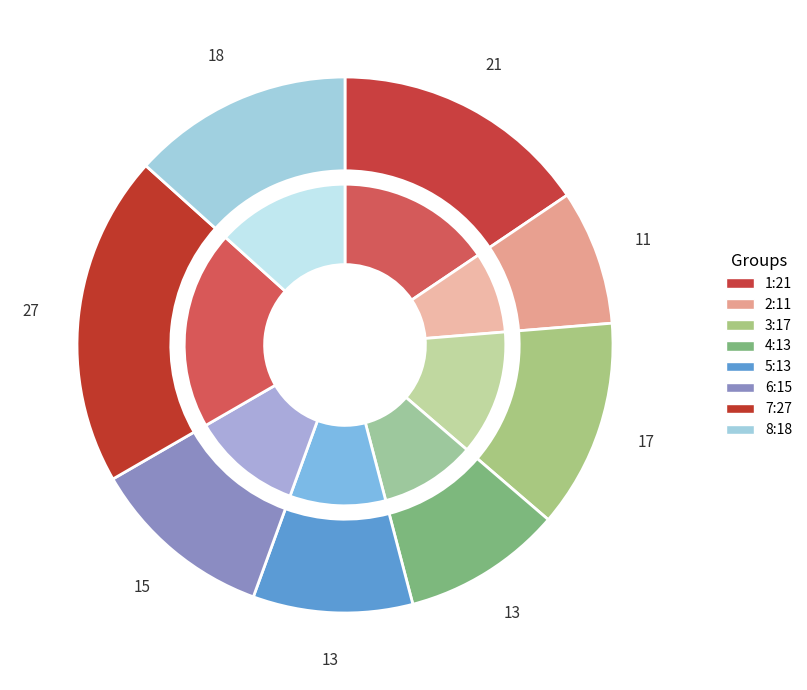

To the nearest percent, what is the combined percentage of 6 and 8?

24%